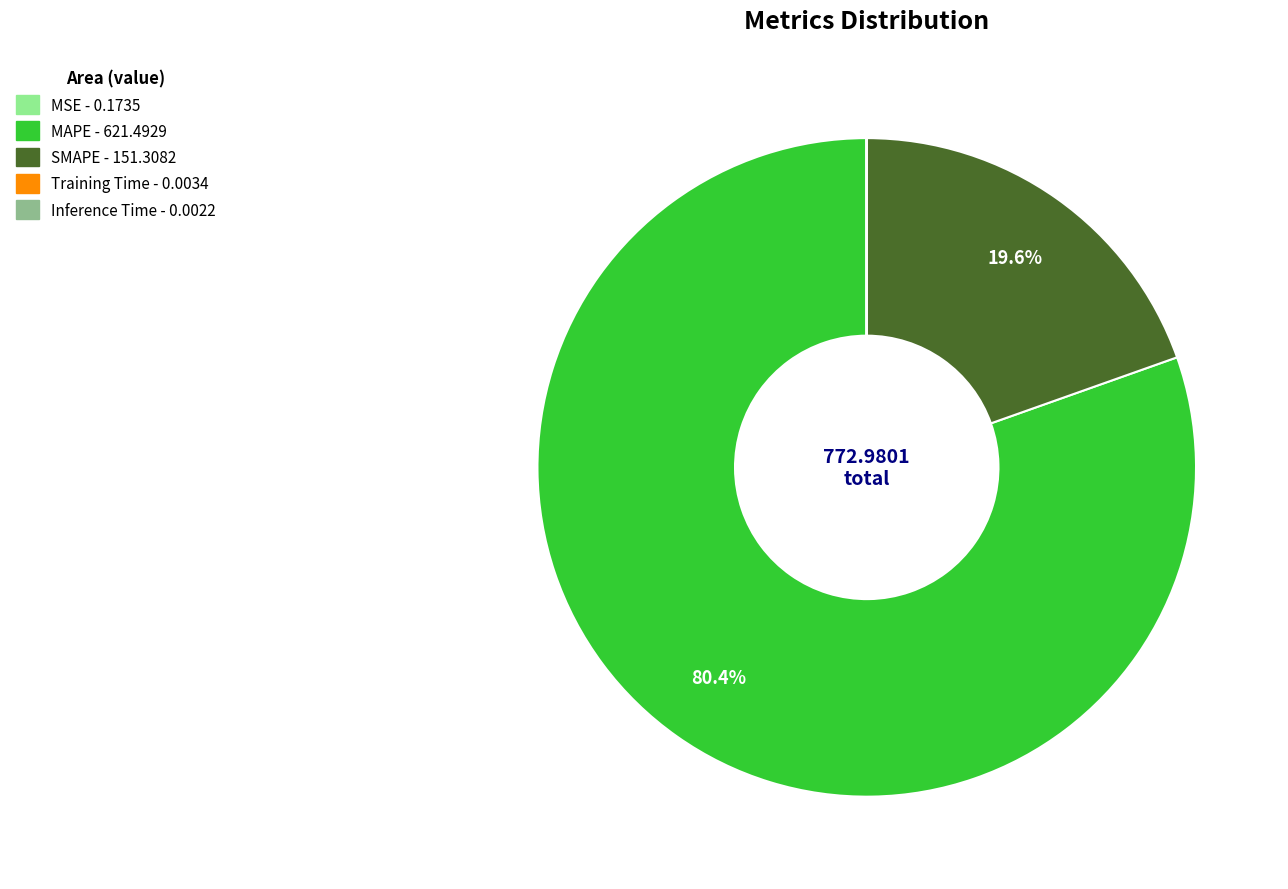

What percentage do MAPE and SMAPE together represent?

100.0%